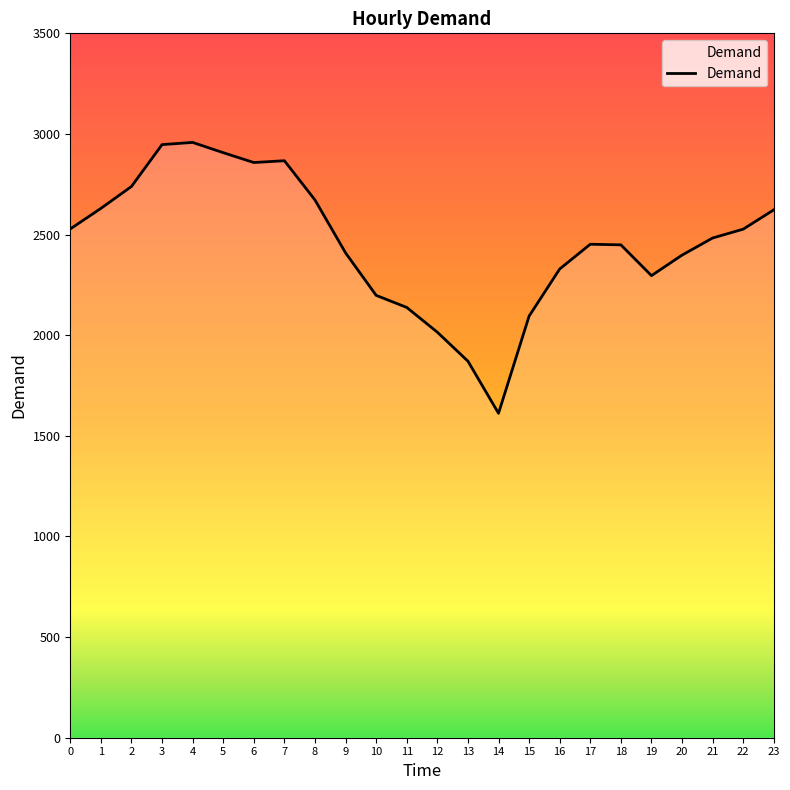

Approximately how many times larger is the value at 1 compared to 18?

1.1